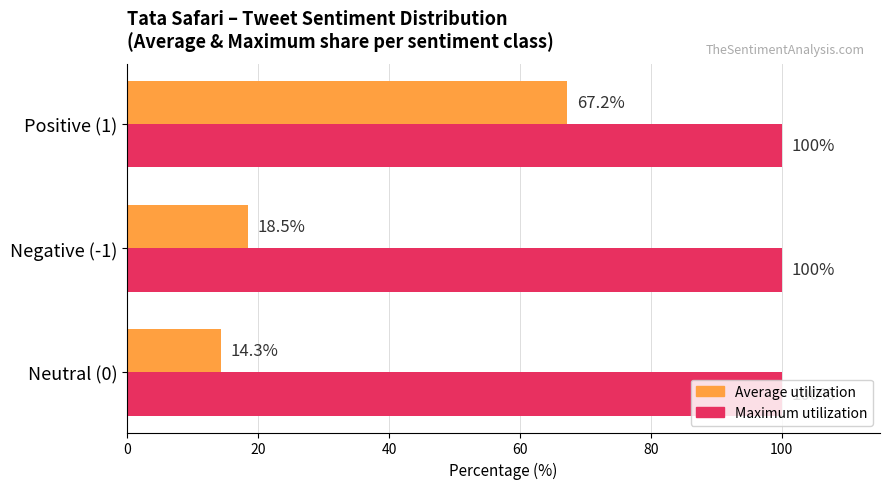

What is the greatest value displayed?

100.0